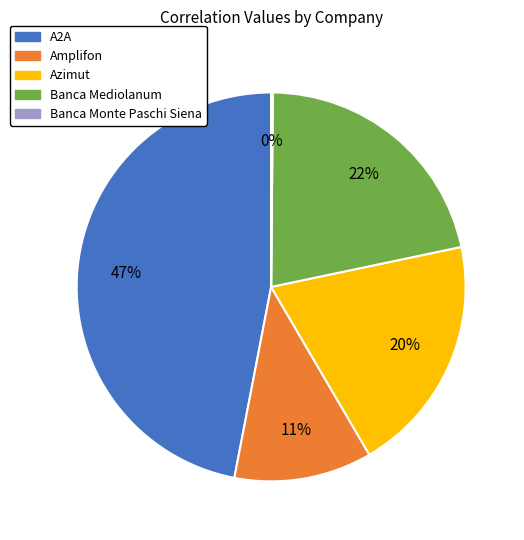

What is the largest slice in the pie chart?

A2A